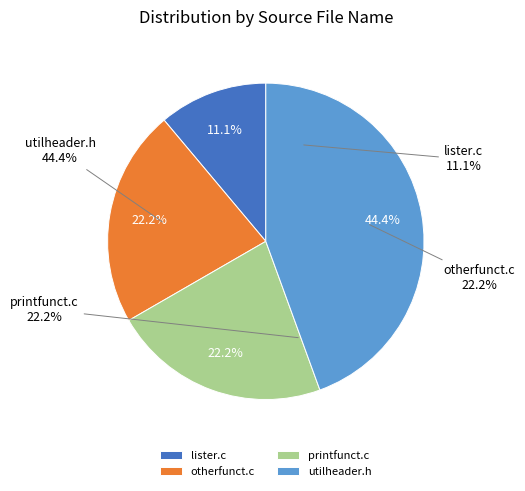

Between printfunct.c and lister.c, which is larger?

printfunct.c